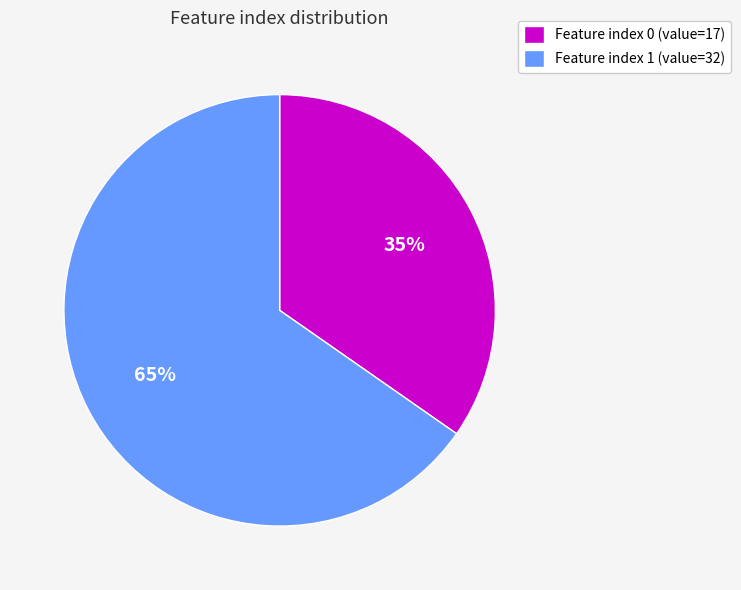

Which slice is the largest?

Feature index 1 (value=32)